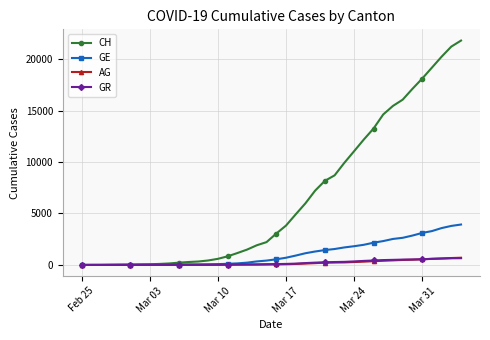

Which series has the largest range (max minus min)?

CH